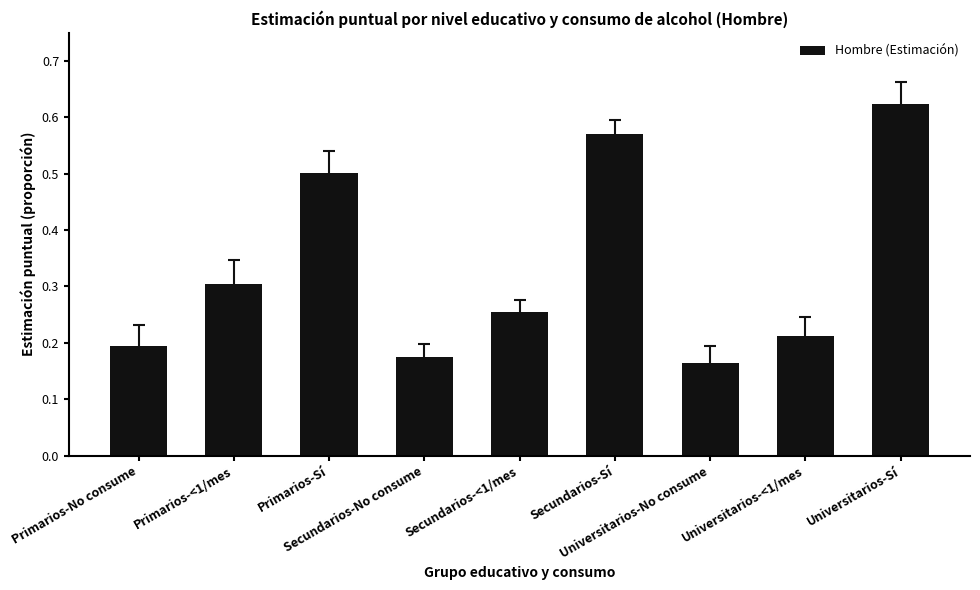

Are the bars horizontal?

No